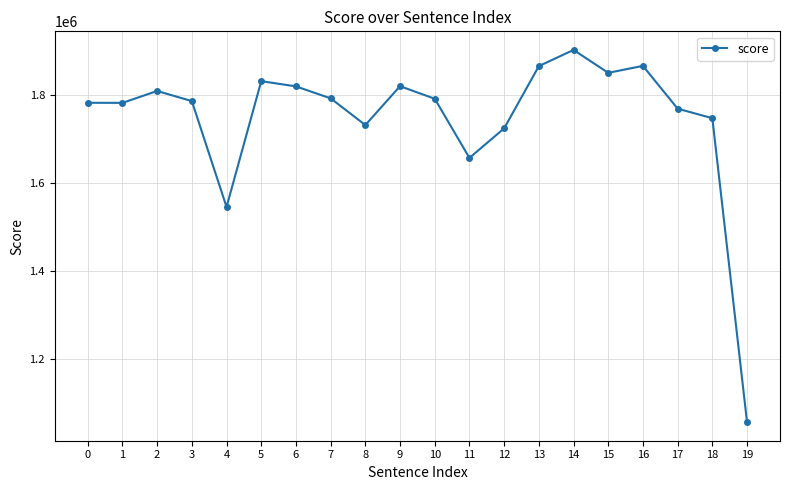

Between 3 and 9, which is larger?

9